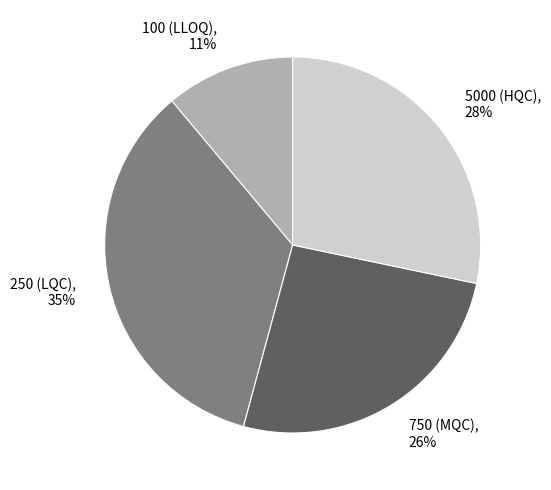

To the nearest percent, what is the average slice percentage?

25%